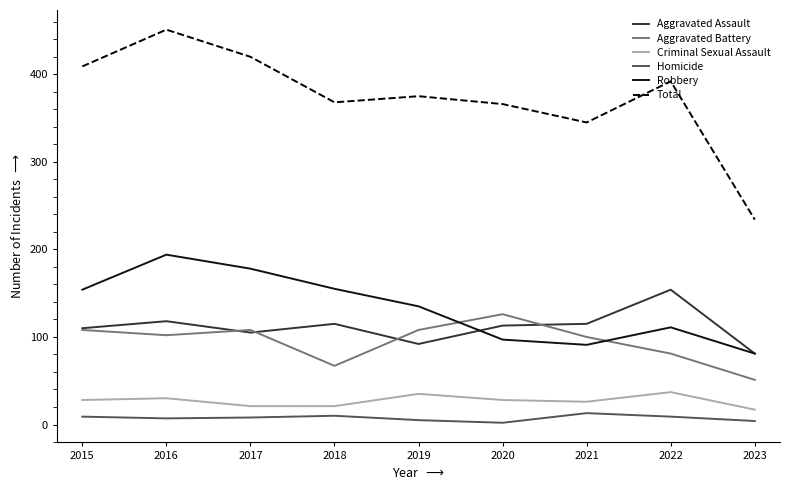

The value of Robbery at 2017 is 71. True or false?

False